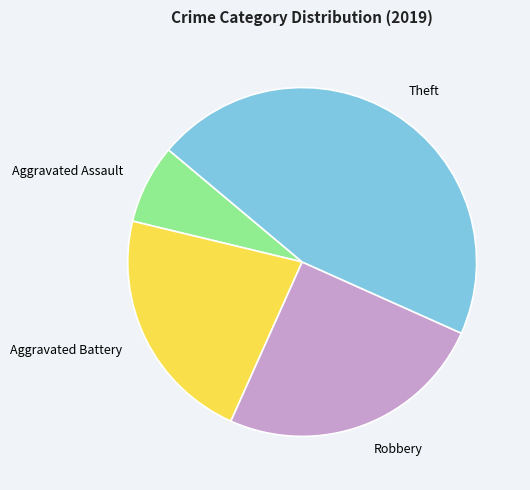

Is there a majority slice in this chart?

No